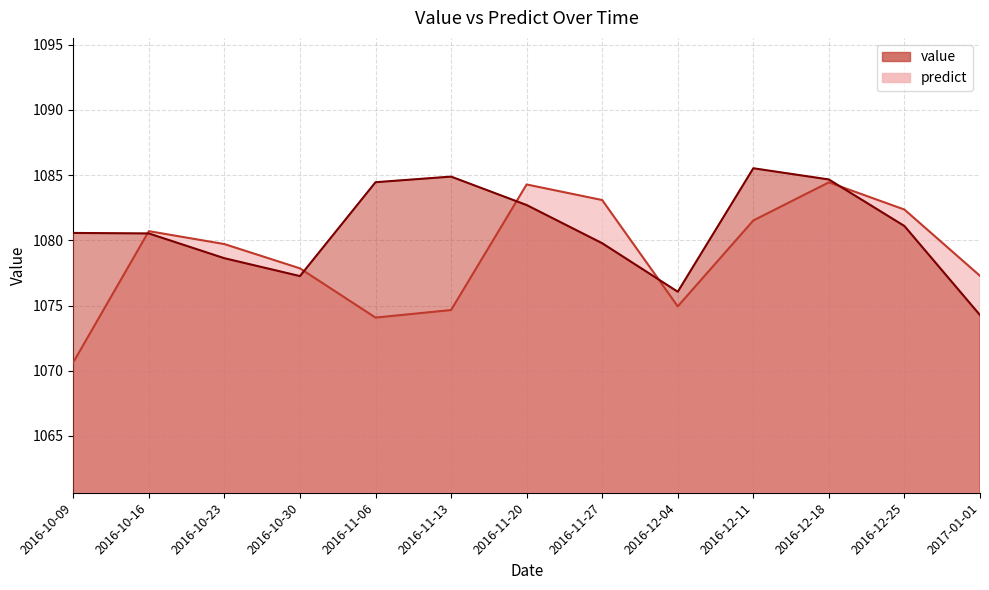

Does the chart have visible grid lines?

Yes